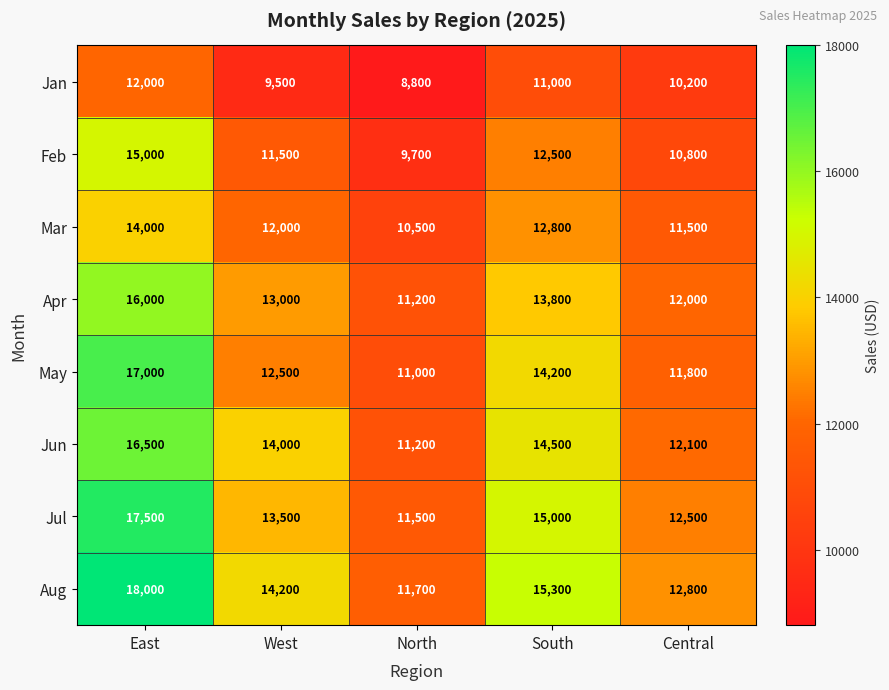

Which label corresponds to the largest value in the chart?

East